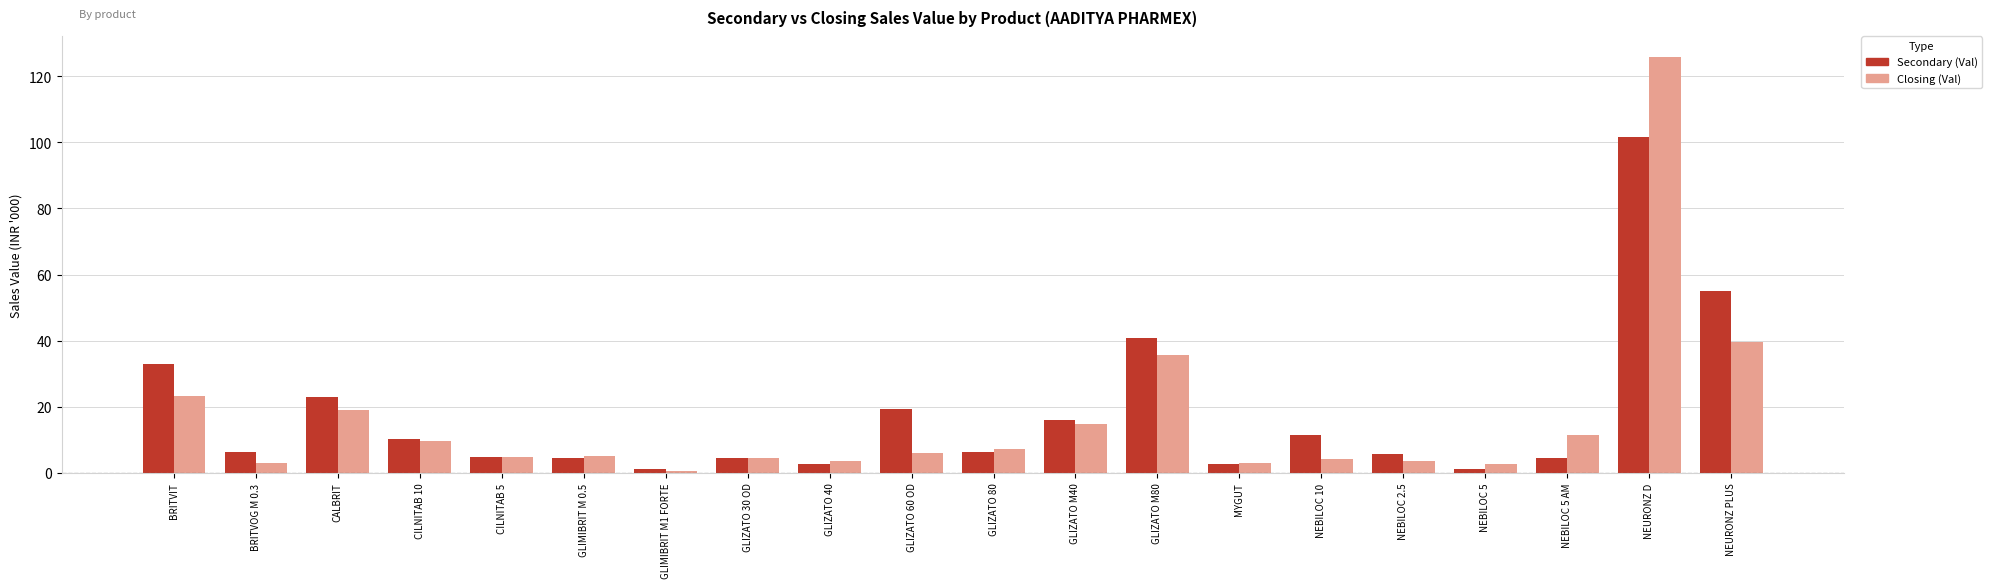

True or false: Closing (Val) has a value of 4.5 at GLIZATO 30 OD.

True